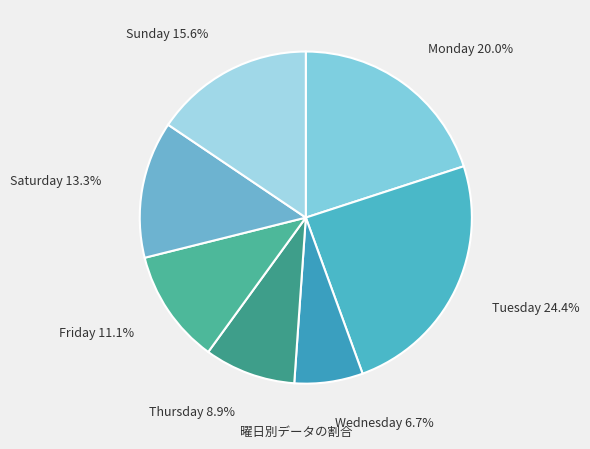

Which slice is the smallest?

Wednesday